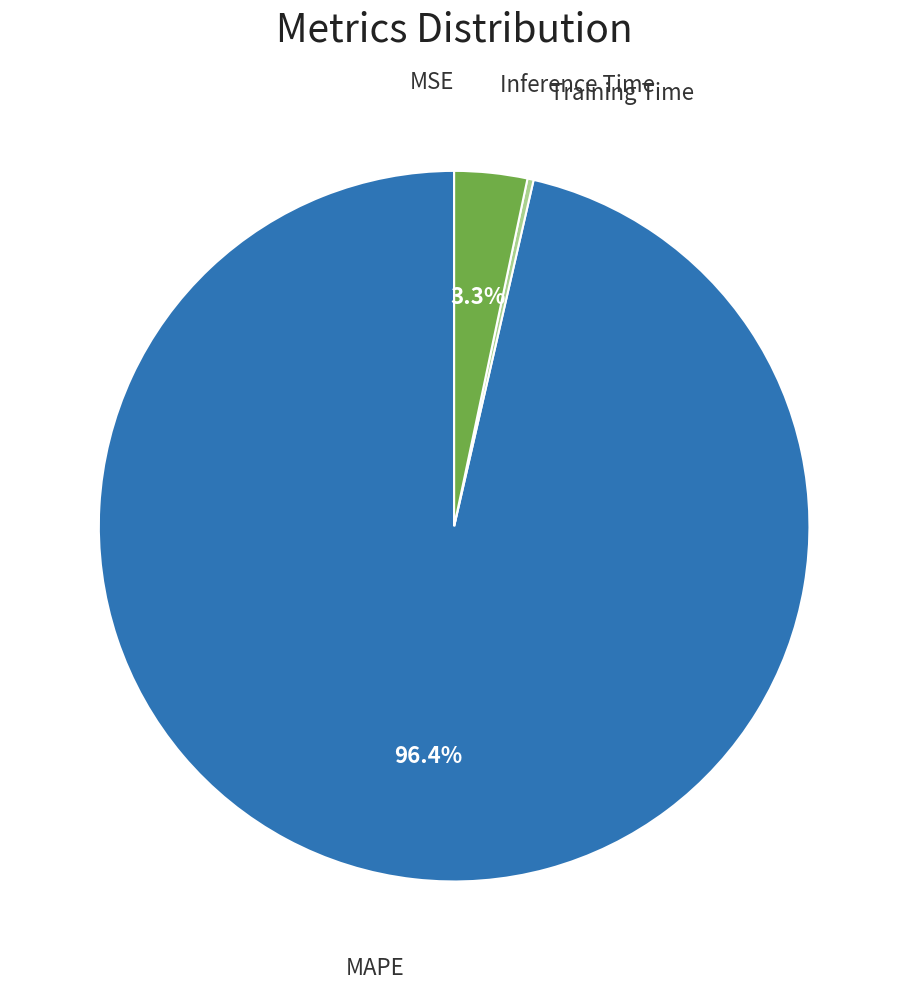

Is there any slice that represents more than half of the pie?

Yes